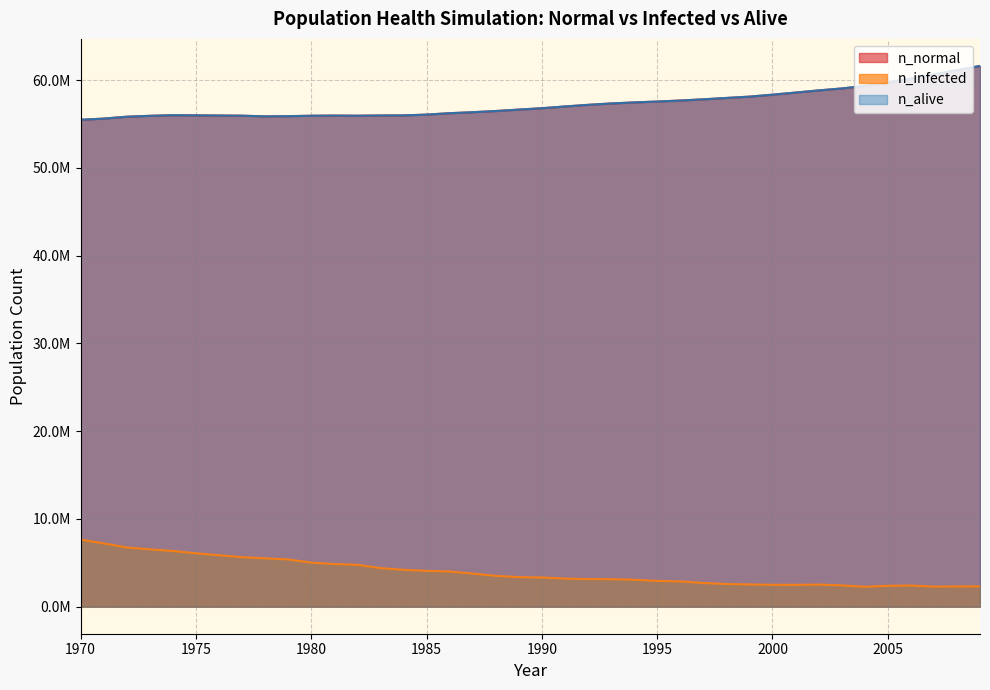

What is the value of the n_normal point at the 9th from the left?

55877320.0